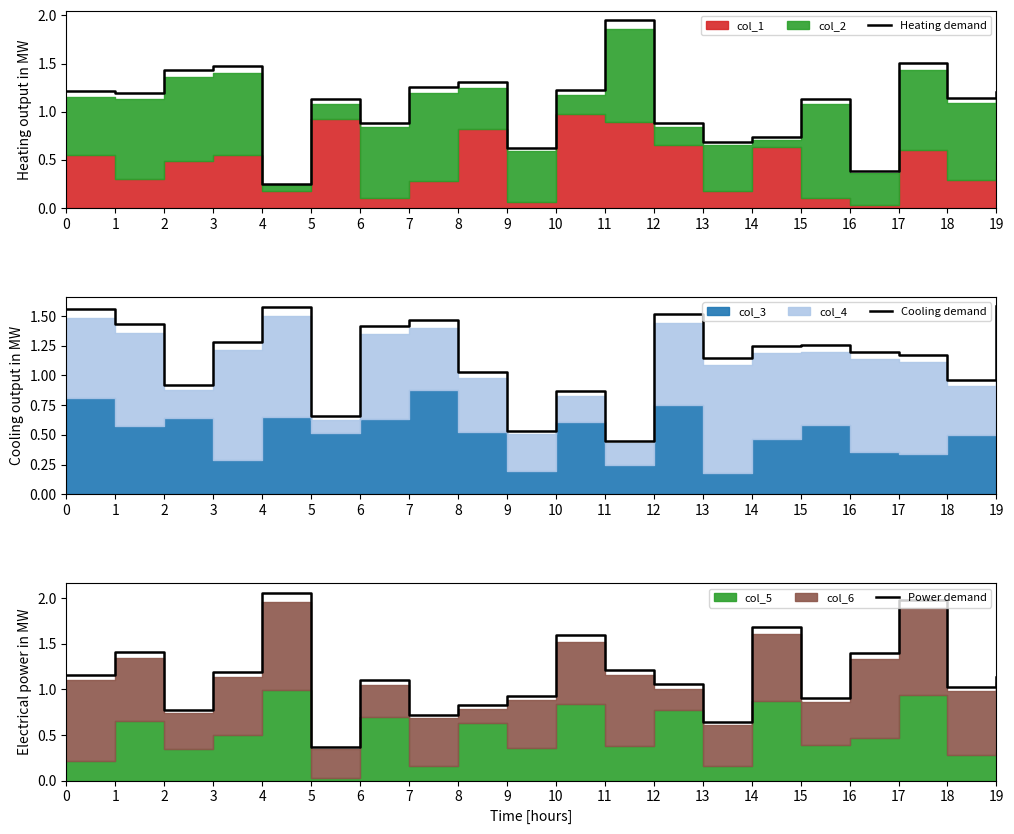

How many series are shown in this chart?

3